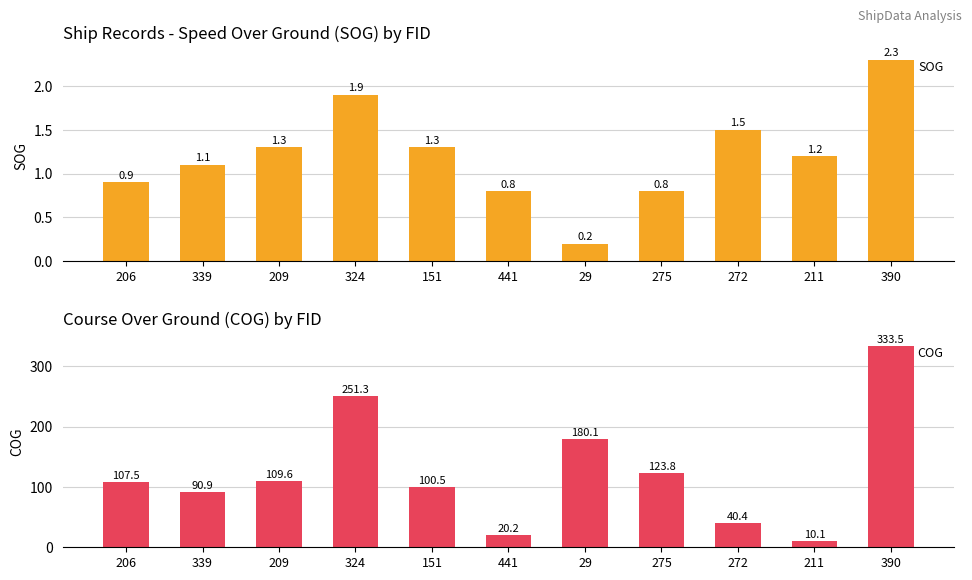

Reading right to left, extract all data points from this chart.

SOG: 390=2.3	211=1.2	272=1.5	275=0.8	29=0.2	441=0.8	151=1.3	324=1.9	209=1.3	339=1.1	206=0.9
COG: 390=333.5	211=10.1	272=40.4	275=123.8	29=180.1	441=20.2	151=100.5	324=251.3	209=109.6	339=90.9	206=107.5